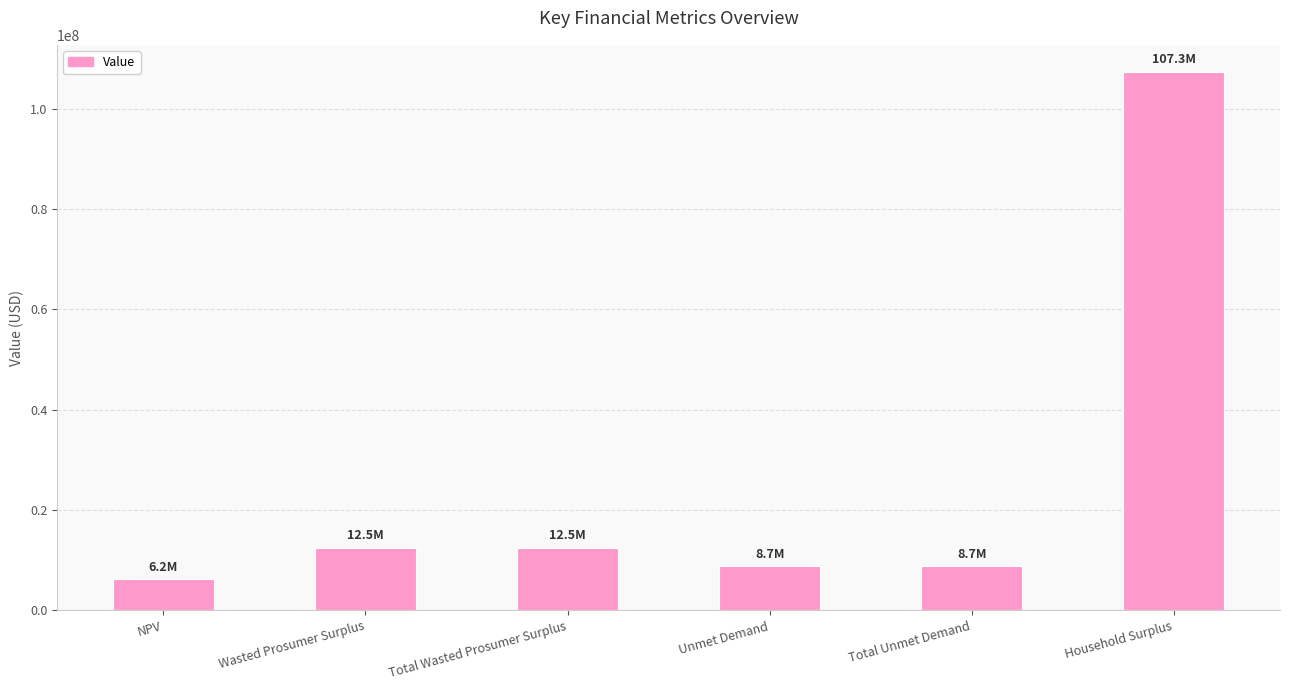

Count the number of data series in this chart.

1